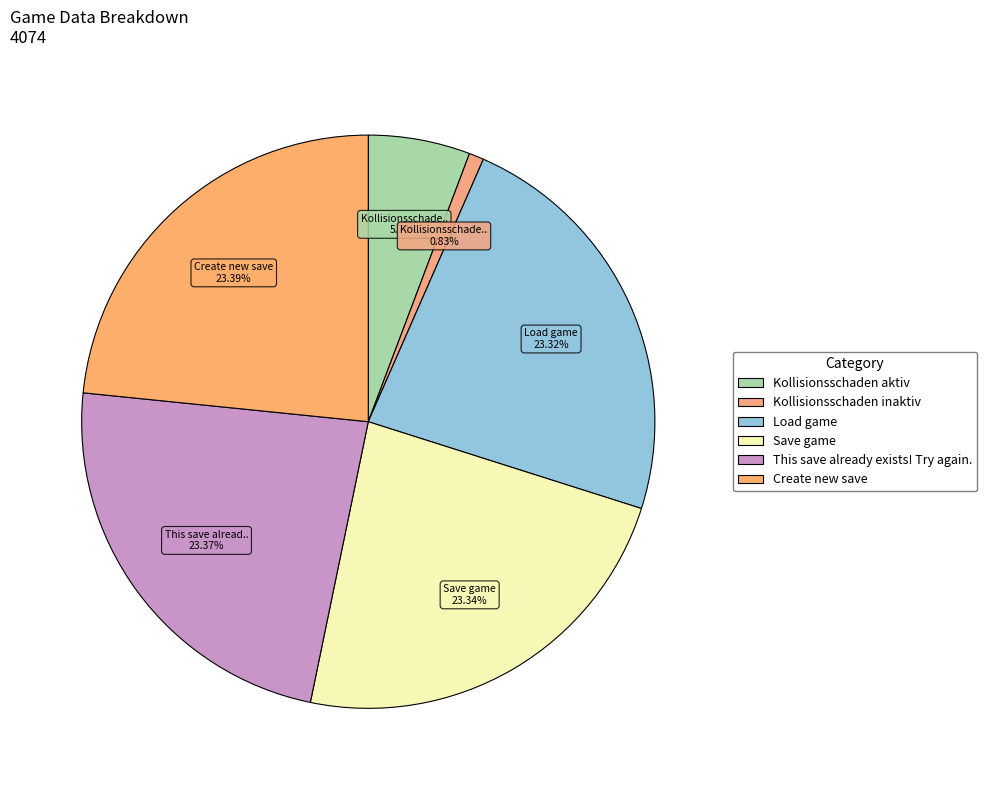

To the nearest percent, what portion does Load game represent?

23%